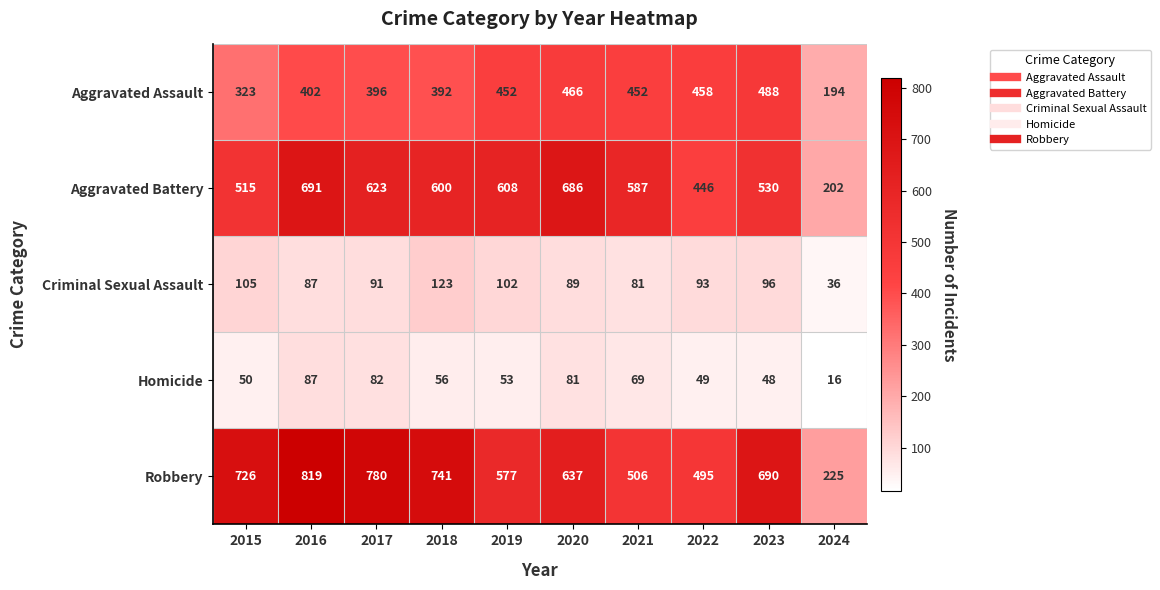

Rank the series at 2015 from lowest to highest value.

Homicide, Criminal Sexual Assault, Aggravated Assault, Aggravated Battery, Robbery